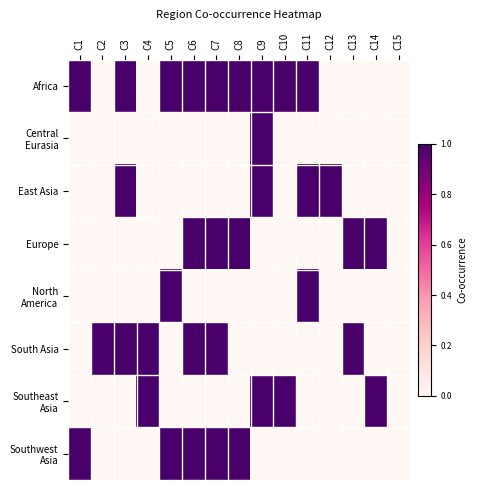

Rank the series at C8 from lowest to highest value.

Central Eurasia, East Asia, North America, South Asia, Southeast Asia, Africa, Europe, Southwest Asia